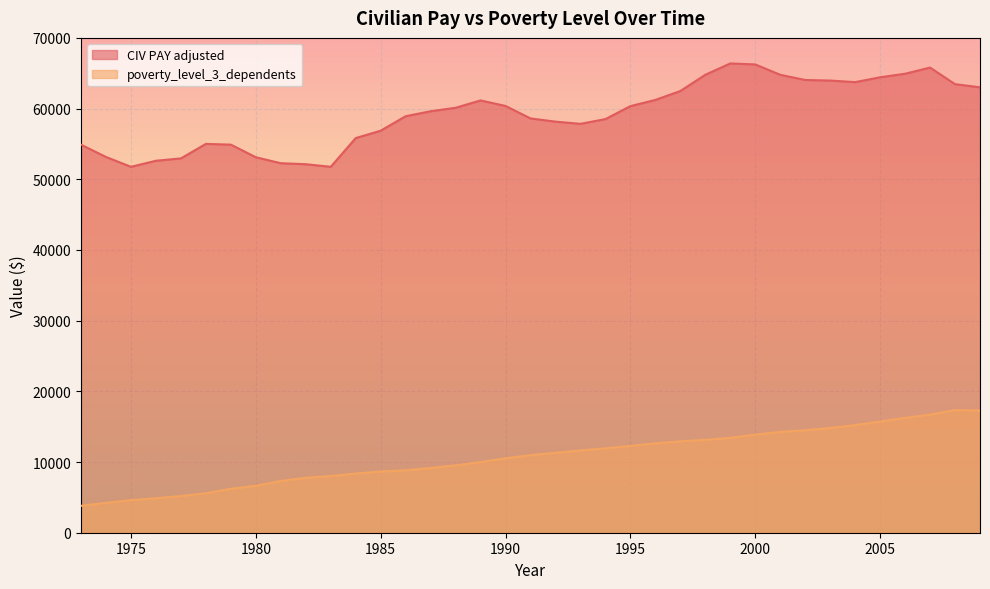

Is the value of CIV PAY adjusted at 1980 greater than the value of poverty_level_3_dependents at 1981?

Yes